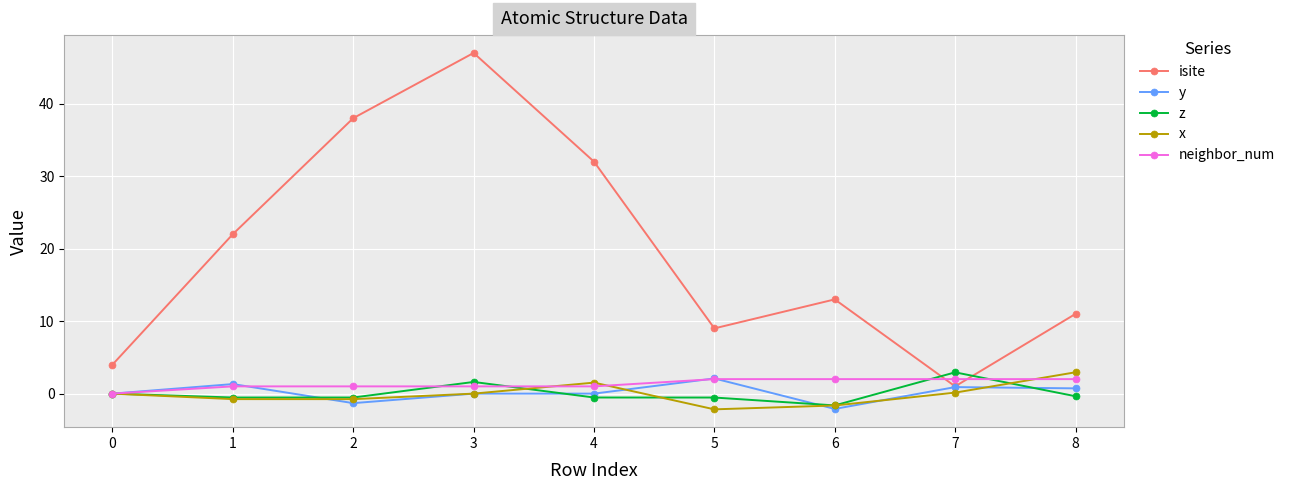

Where is the first local maximum for x?

4